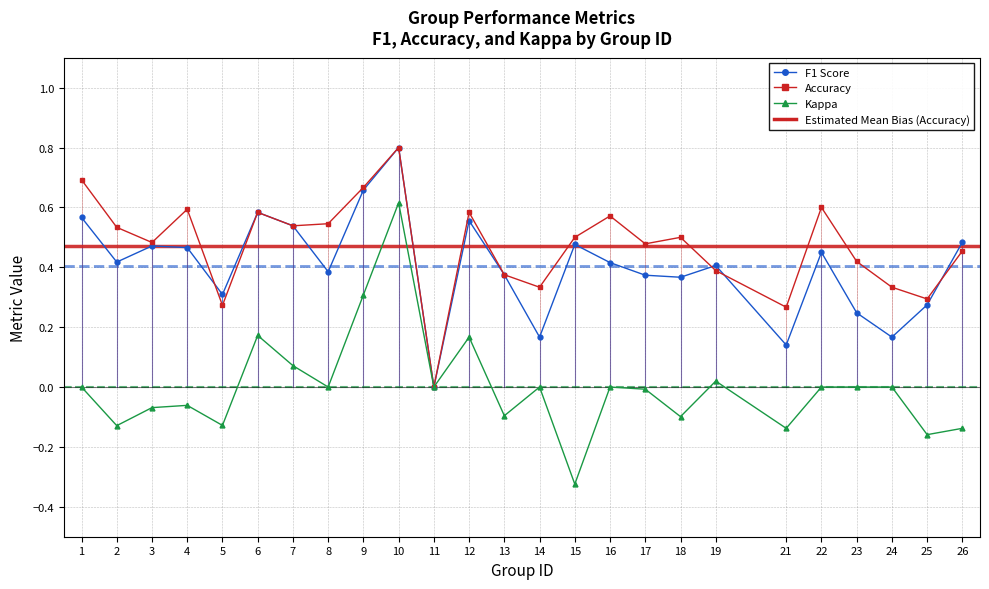

At which category is the sum across all series the highest?

10